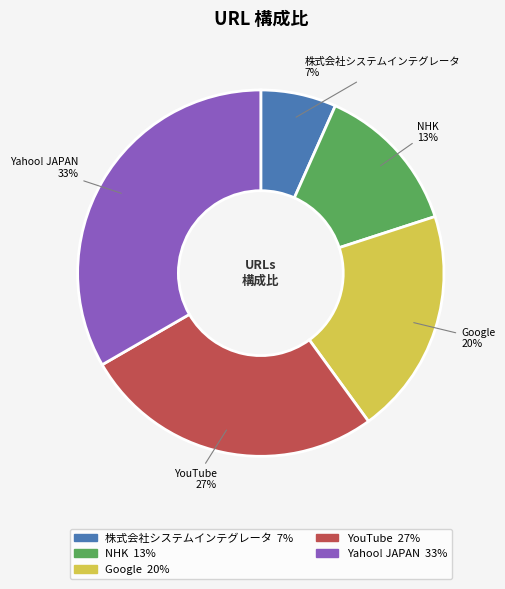

To the nearest percent, what is the average slice percentage?

20%